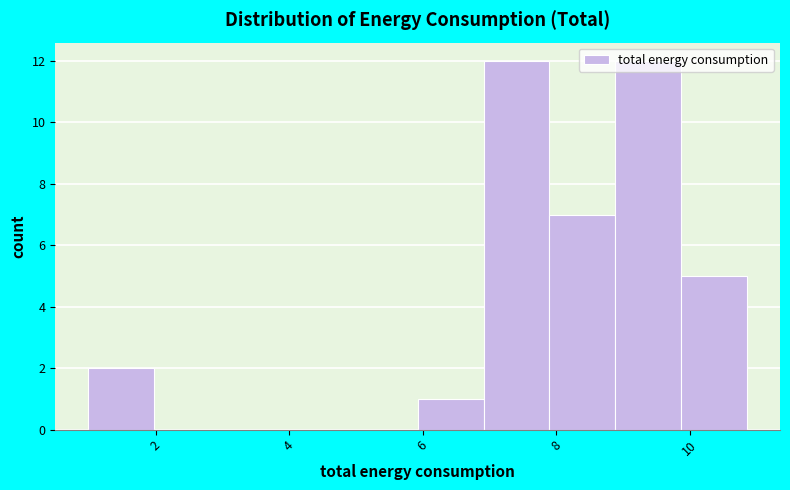

How tall is the bar that spans 7.0 to 7.8 on the x-axis? Neither the bar edges nor the heights are printed on the chart, so give them approximately, as read against the axes.

12